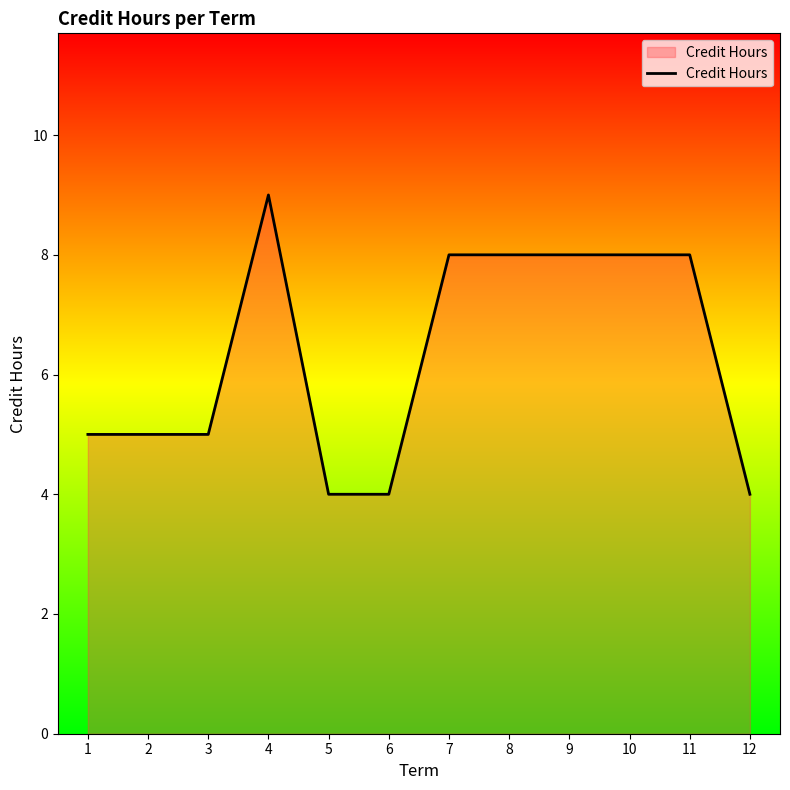

Reading left to right, extract all data points from this chart.

1=5	2=5	3=5	4=9	5=4	6=4	7=8	8=8	9=8	10=8	11=8	12=4